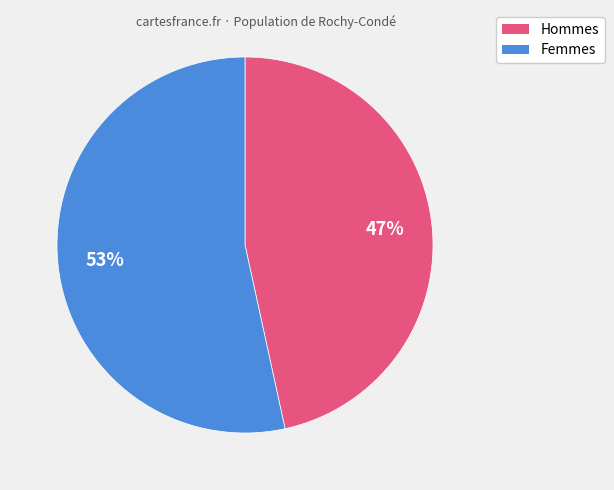

To the nearest percent, what is the average slice percentage?

50%